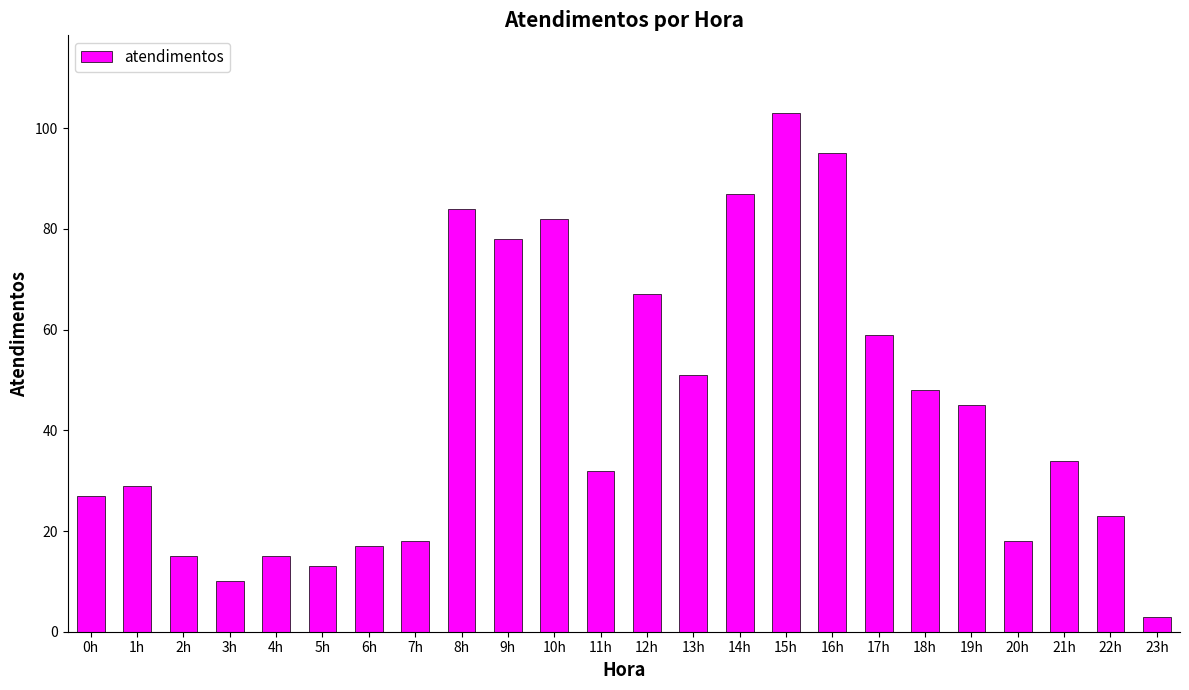

The chart shows a value of 4 at 4h. True or false?

False